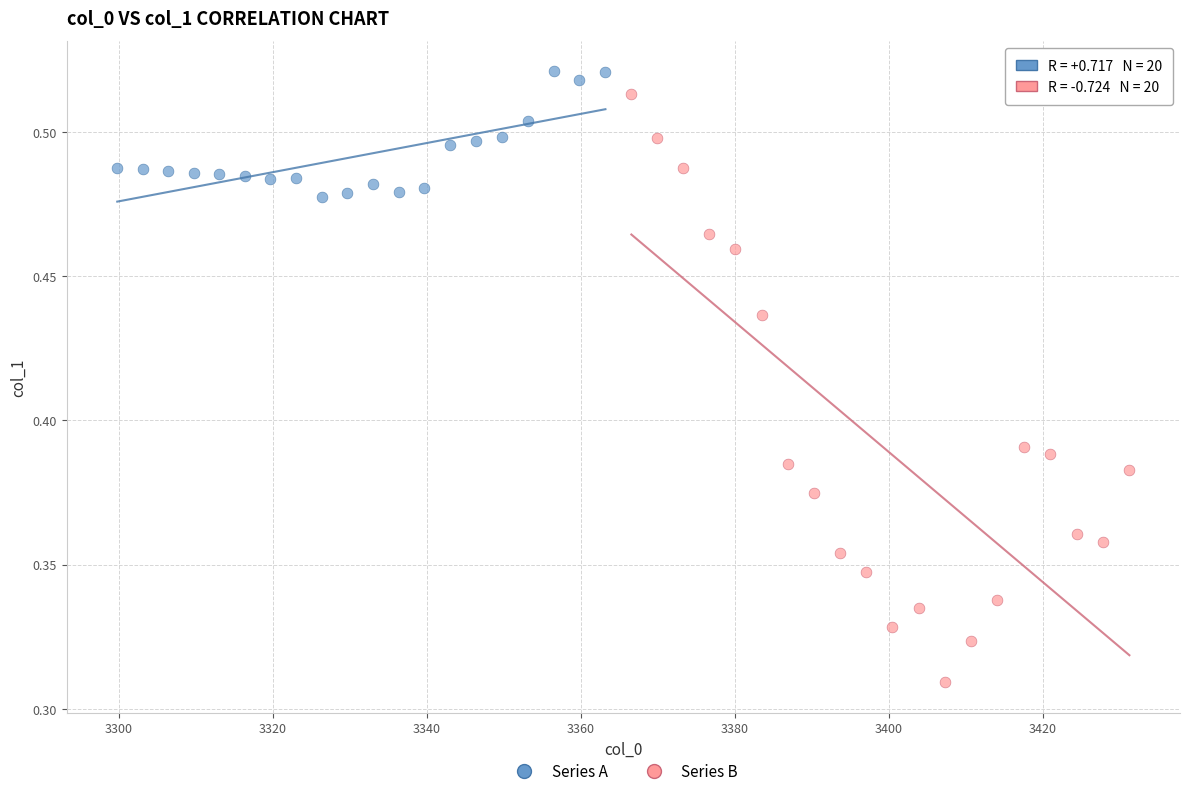

Which series has the widest spread of Y values?

Series B